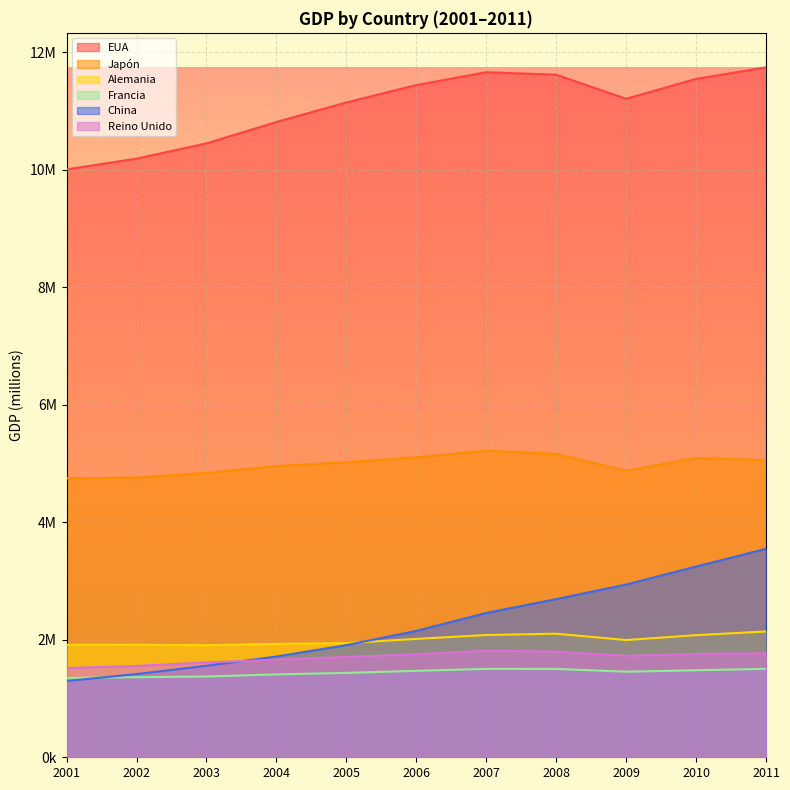

What are all the series names shown in the legend?

EUA, Japón, Alemania, Francia, China, Reino Unido